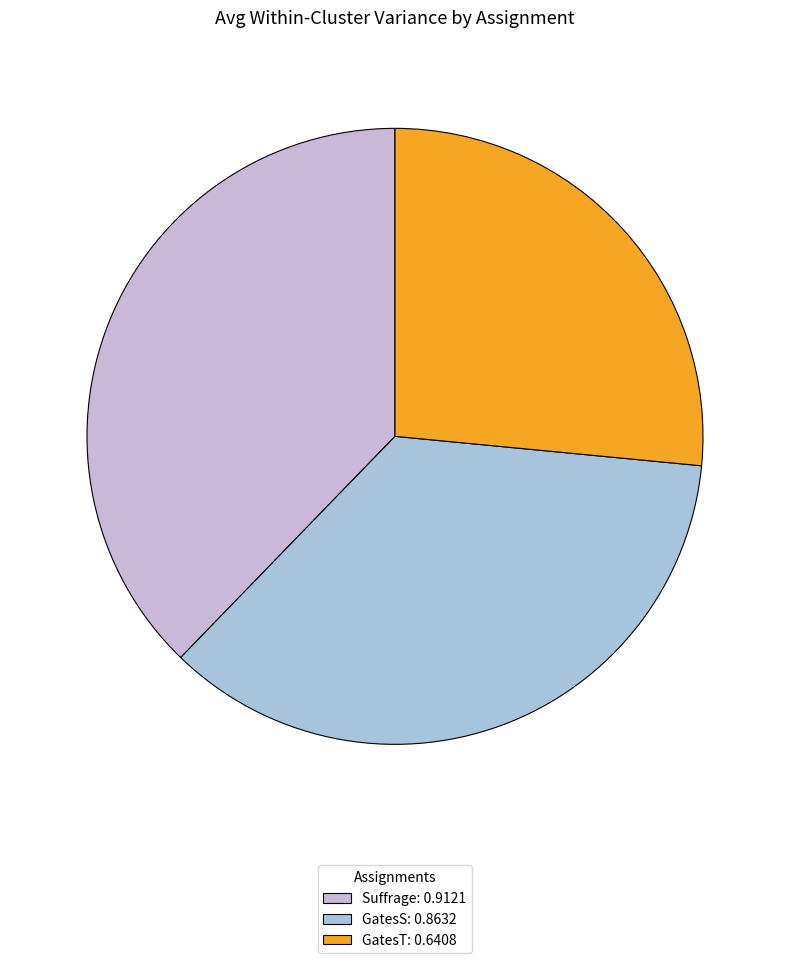

To the nearest percent, what is the combined percentage of GatesS and GatesT?

62%